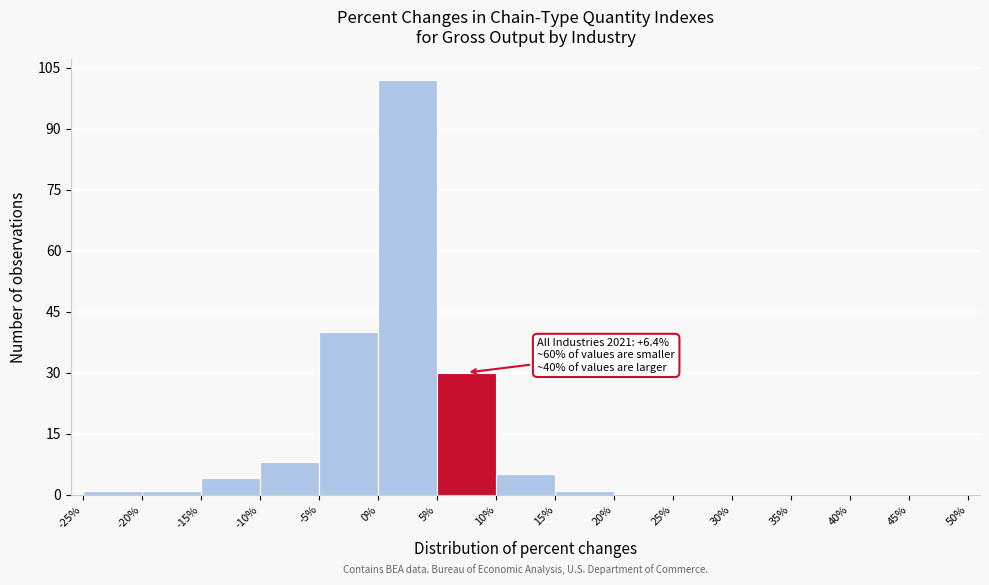

Over which range of the x-axis is the bar tallest?

0% to 5%